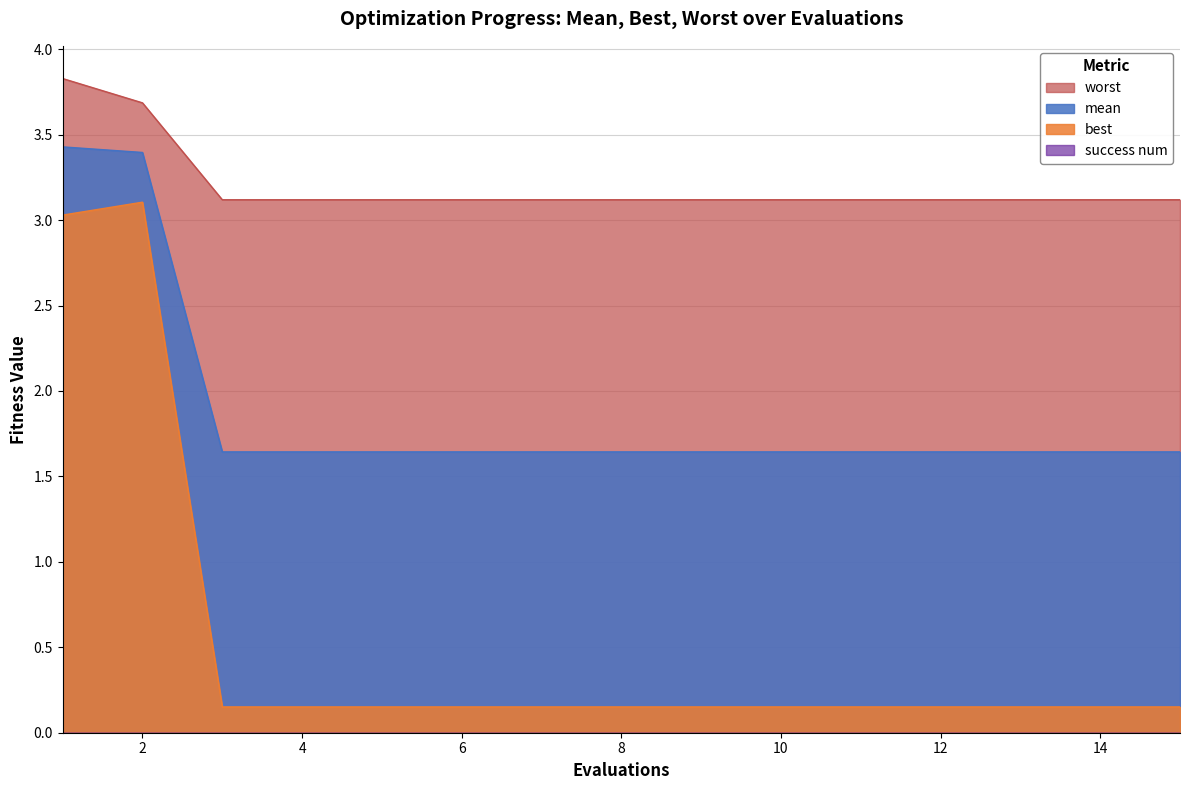

What is the highest value of the mean series?

3.4